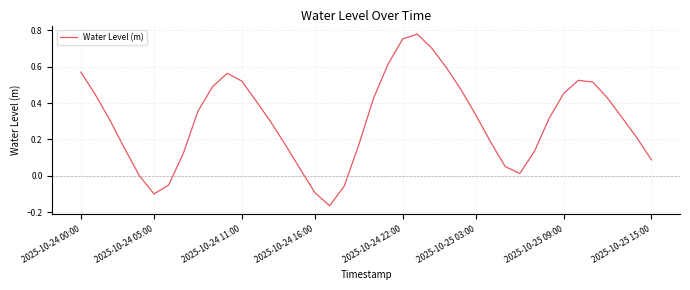

What is the difference between the maximum and minimum values?

0.9